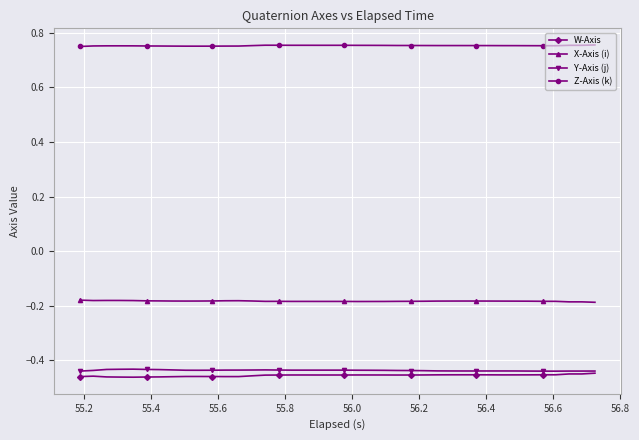

What are all the series names shown in the legend?

W-Axis, X-Axis (i), Y-Axis (j), Z-Axis (k)